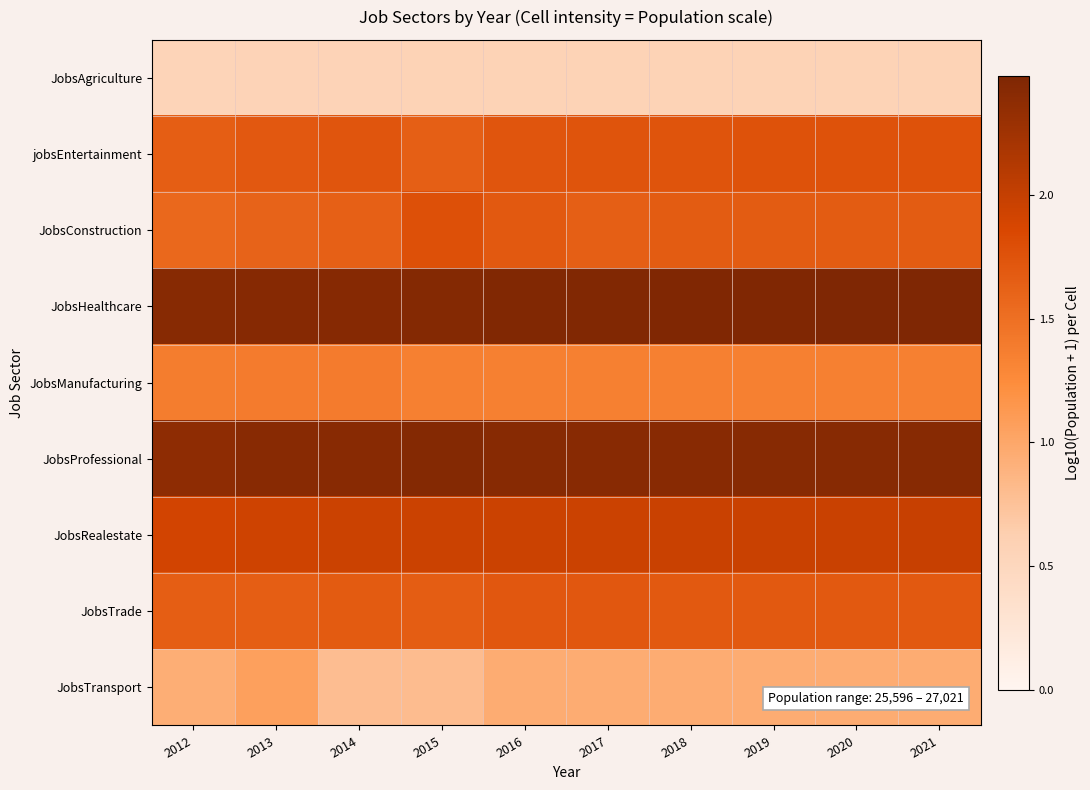

What is the total value across all series at 2013?

14.7